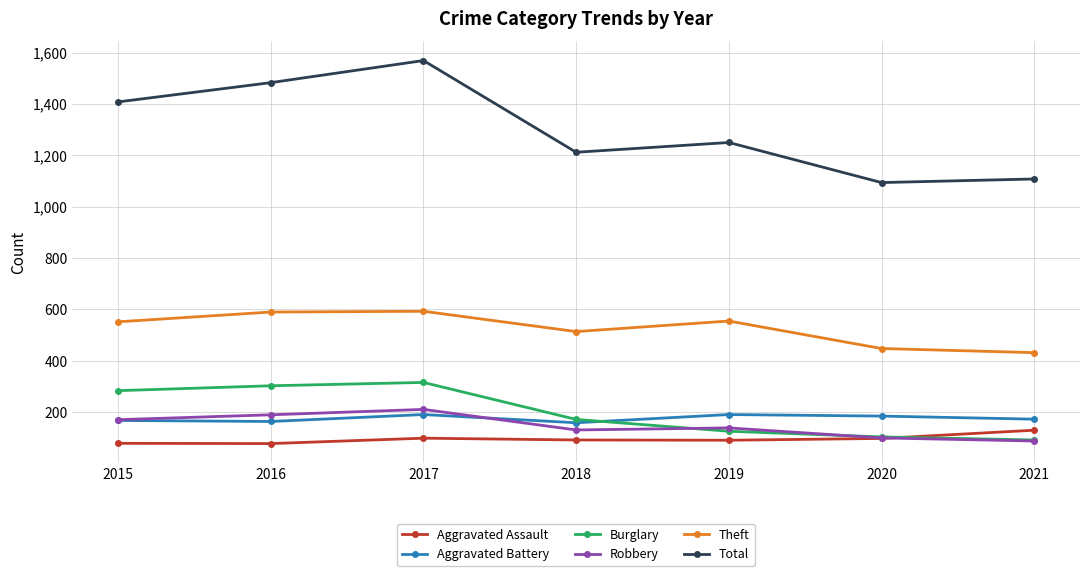

Is it true that Aggravated Assault equals 98 at 2020?

True